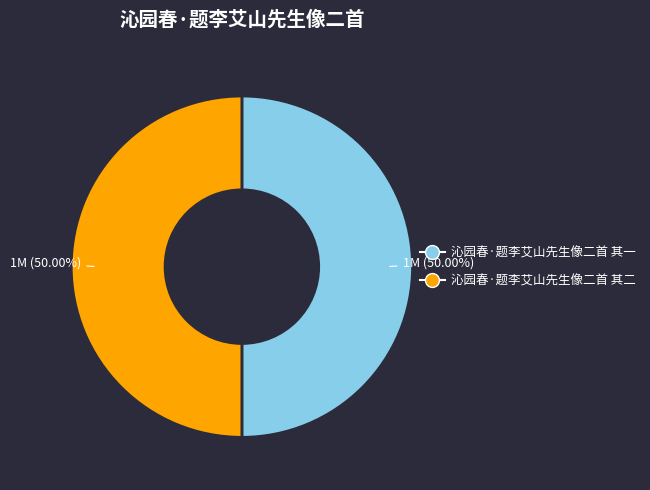

What is the ratio of the value at 沁园春·题李艾山先生像二首 其一 to the value at 沁园春·题李艾山先生像二首 其二?

1.0